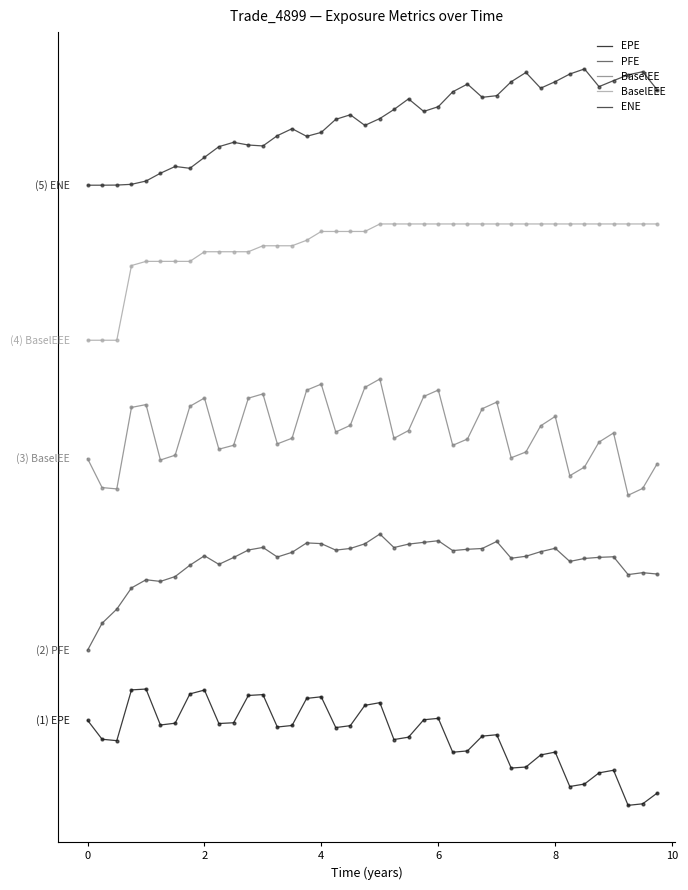

At how many categories does at least one series exceed 47072?

40